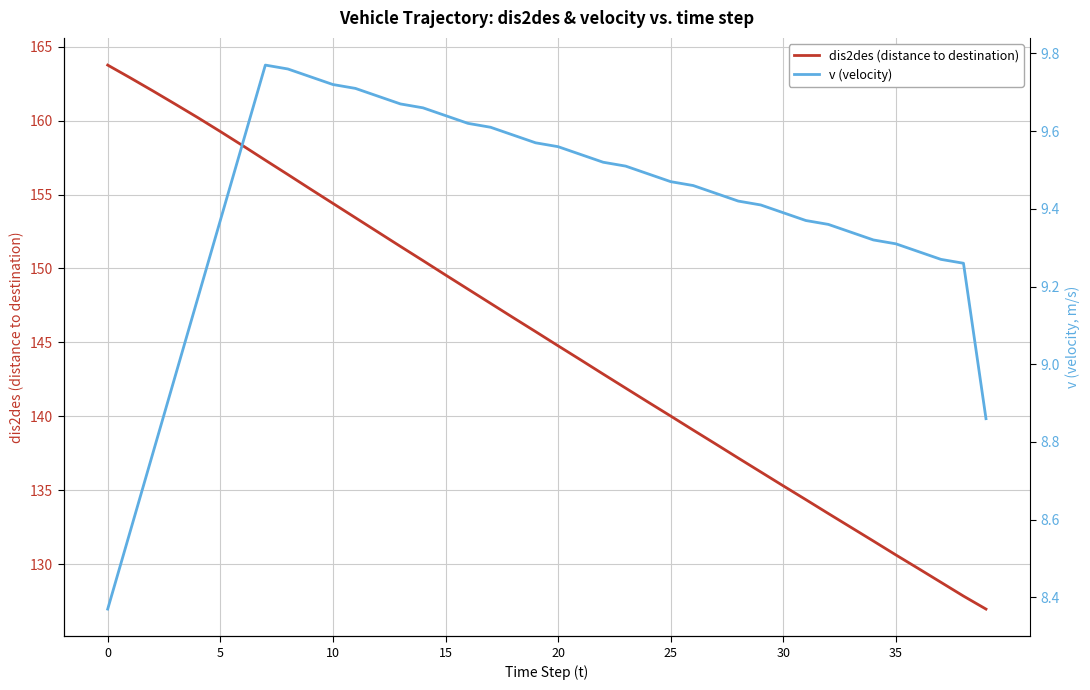

How many categories are shown in the chart?

40